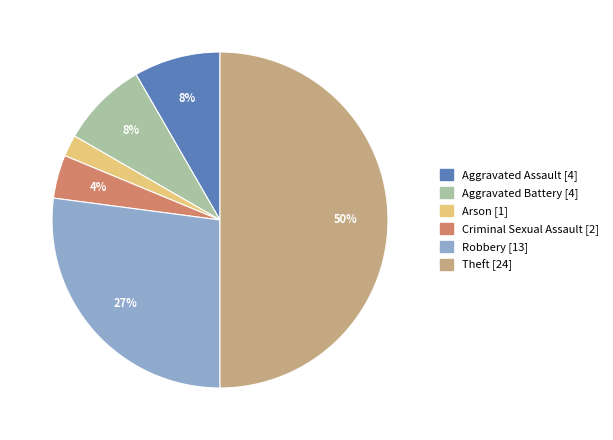

What is the smallest slice in the pie chart?

Arson